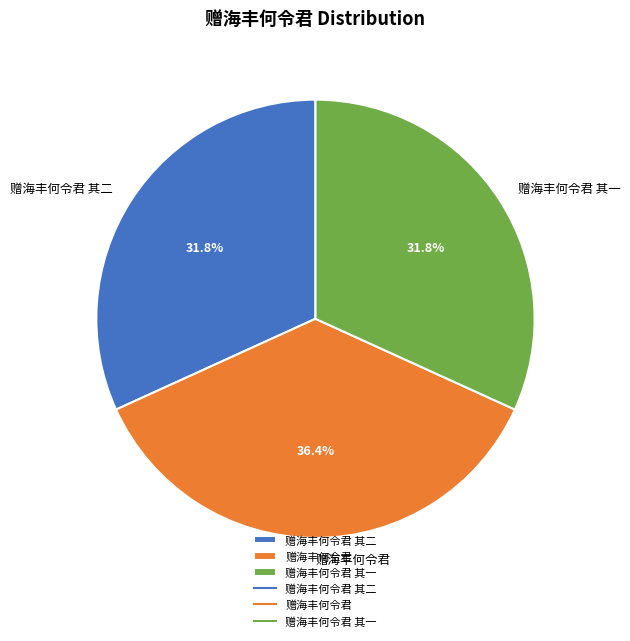

Does any single category account for the majority?

No